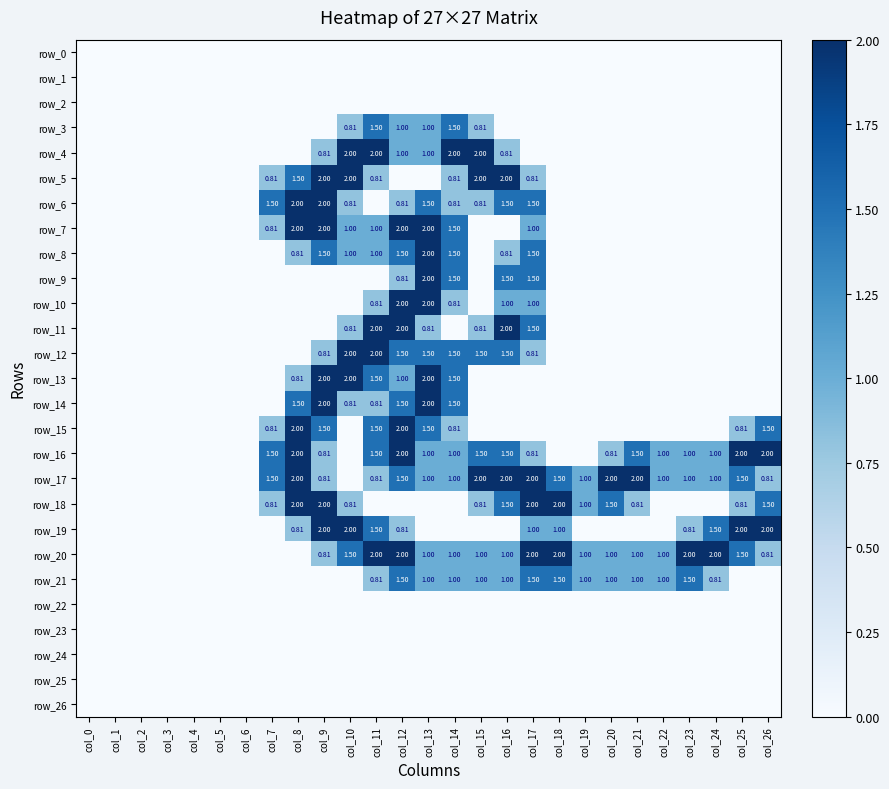

What is the sum of all row_8 values?

11.6